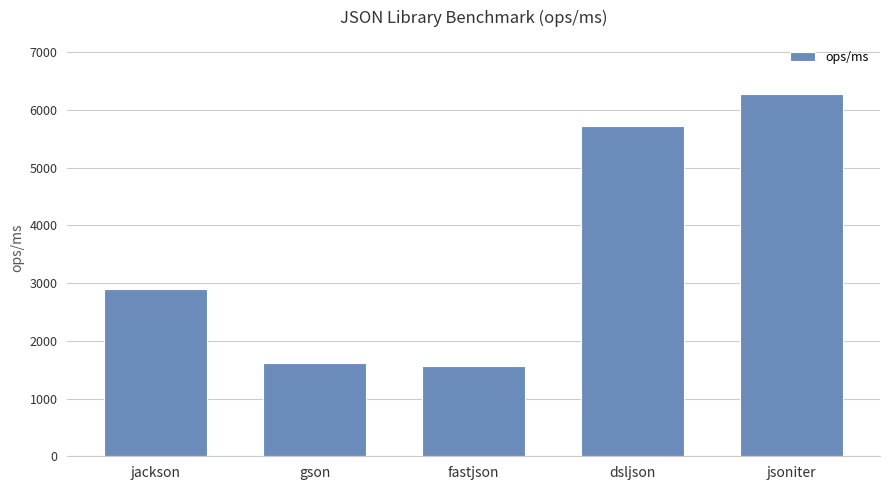

Reading left to right, list all the values displayed in this chart.

2888.3	1618.9	1560.1	5718.2	6269.3